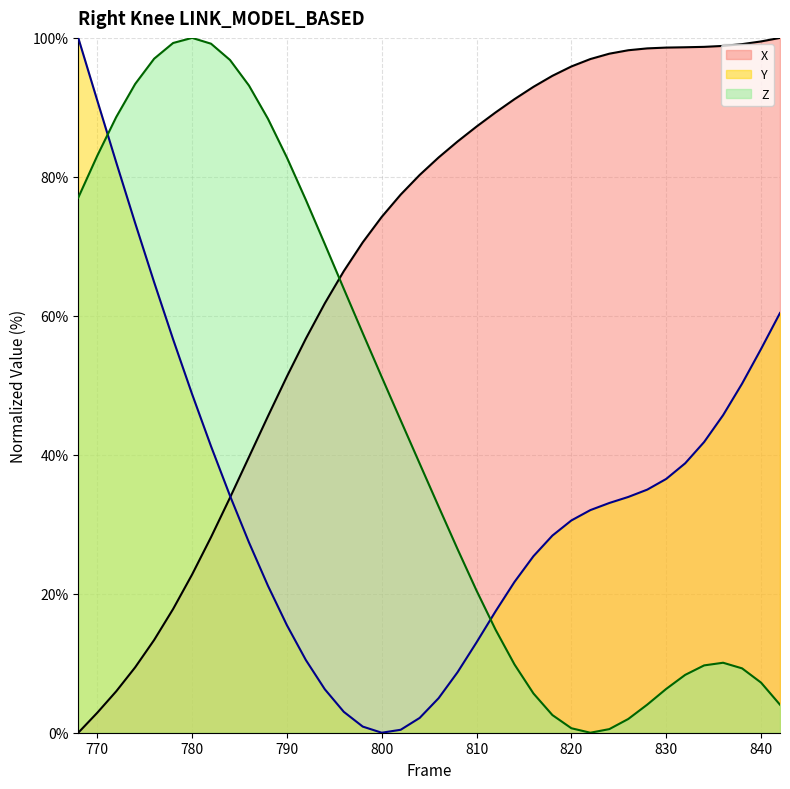

Between 820 and 840, which series saw the biggest shift?

Y